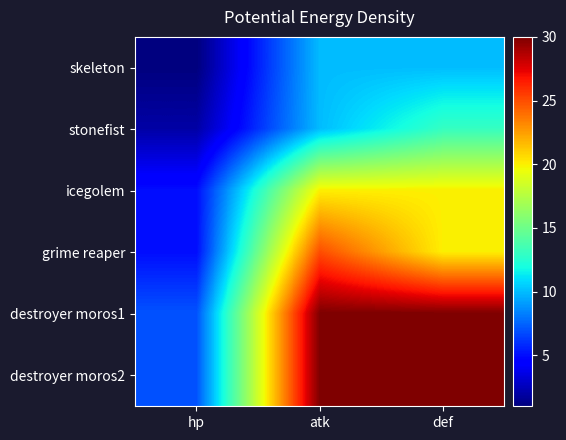

At how many categories does at least one series exceed 14?

2